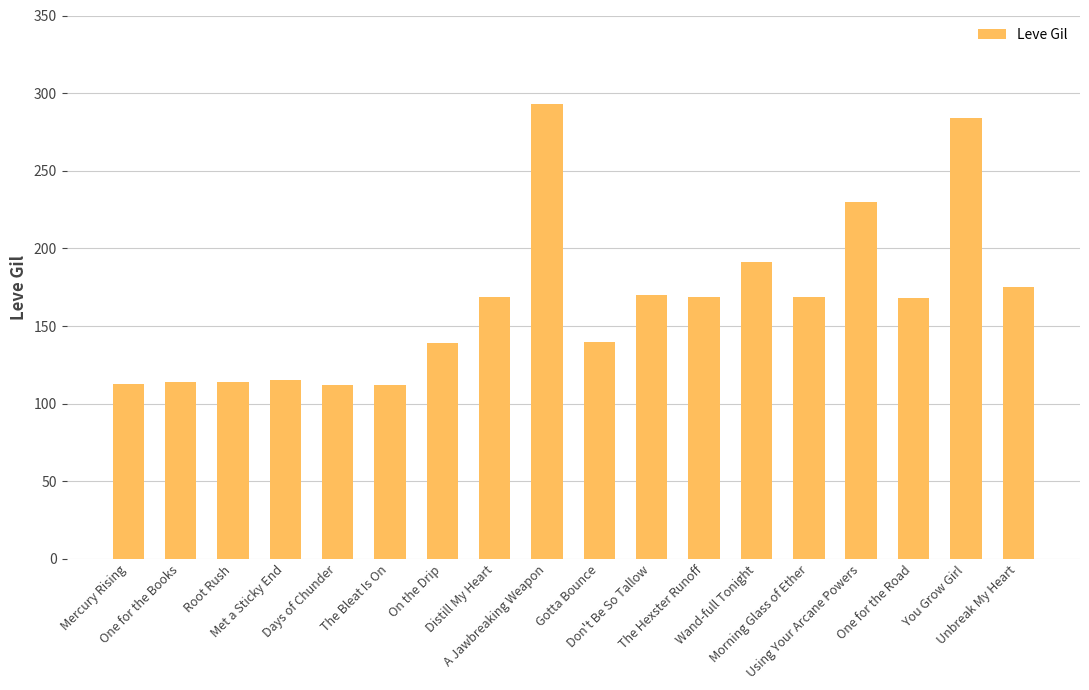

Are the bars grouped side by side (vs. stacked)?

No